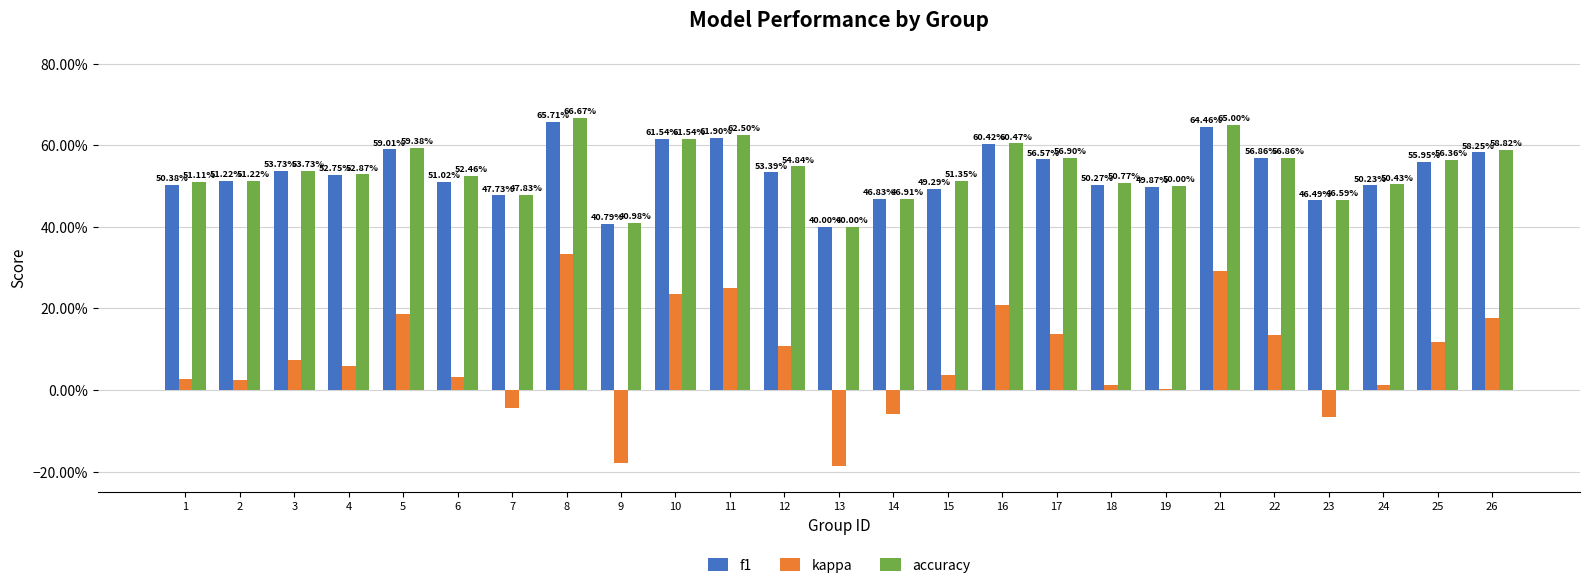

True or false: f1 has a value of 0.3 at 21.

False